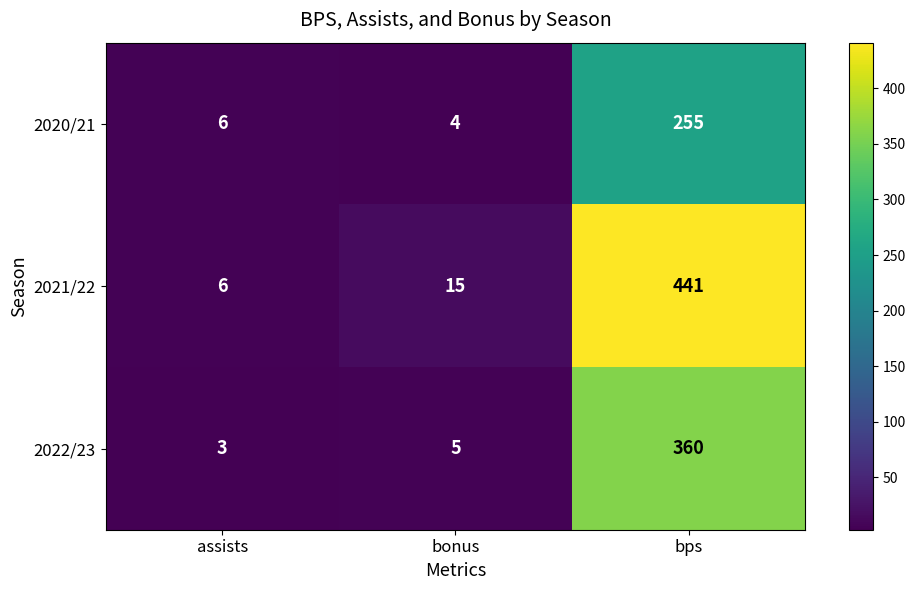

True or false: 2021/22 has a value of 15 at bonus.

True